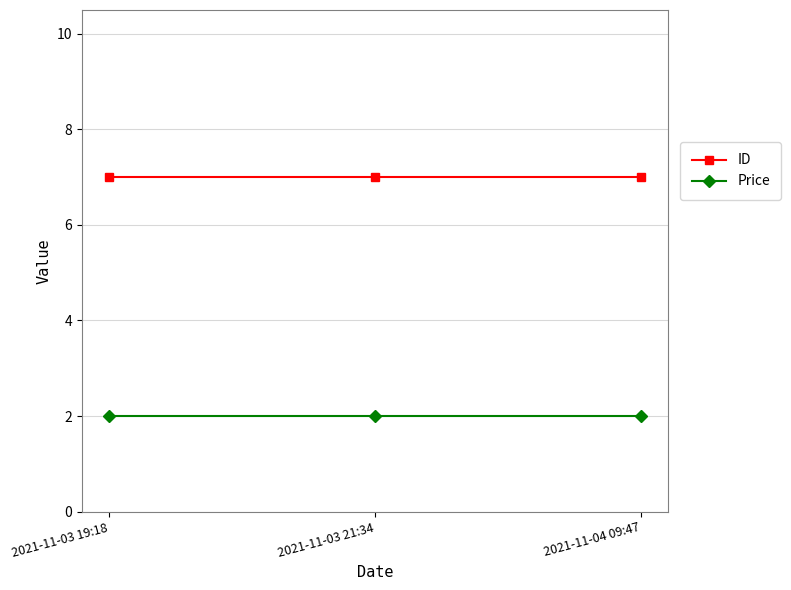

Is it true that Price equals 3 at 2021-11-04 09:47?

False